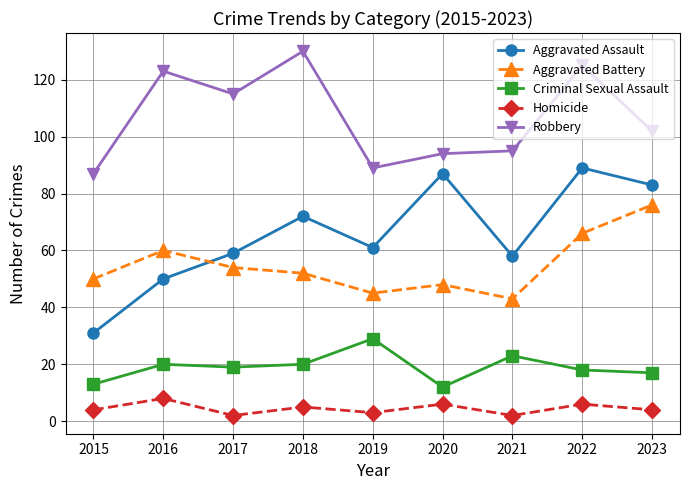

Which series has the widest spread of values?

Aggravated Assault